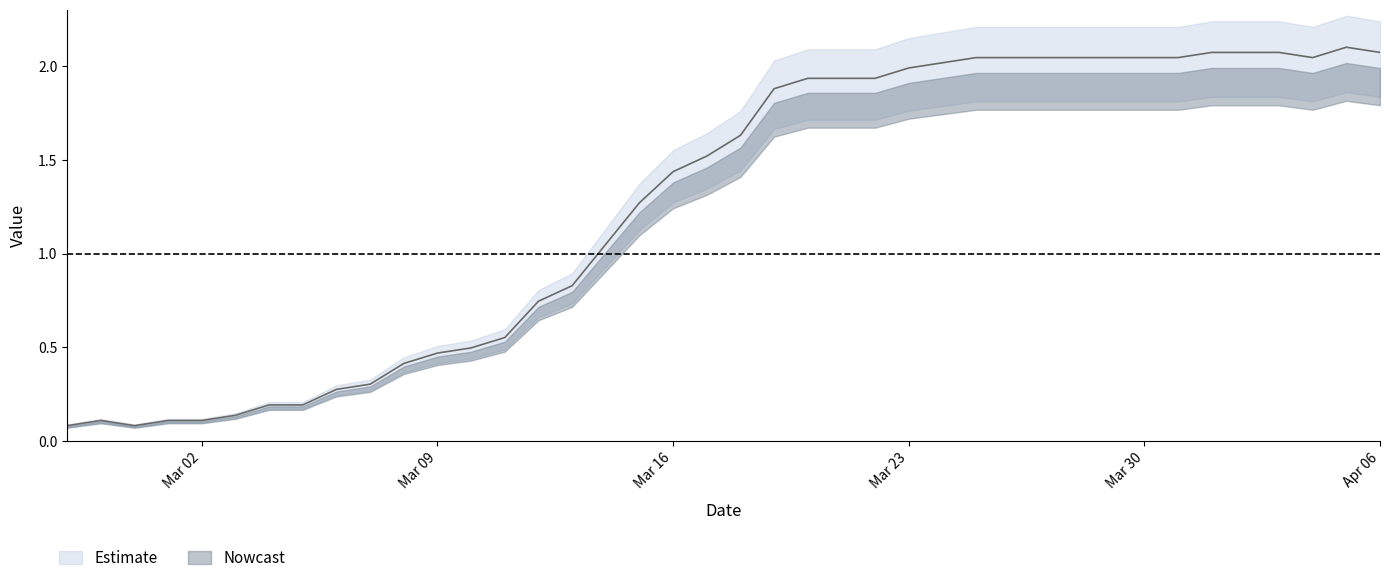

What is the label of the 27th point from the left?

2020-03-24